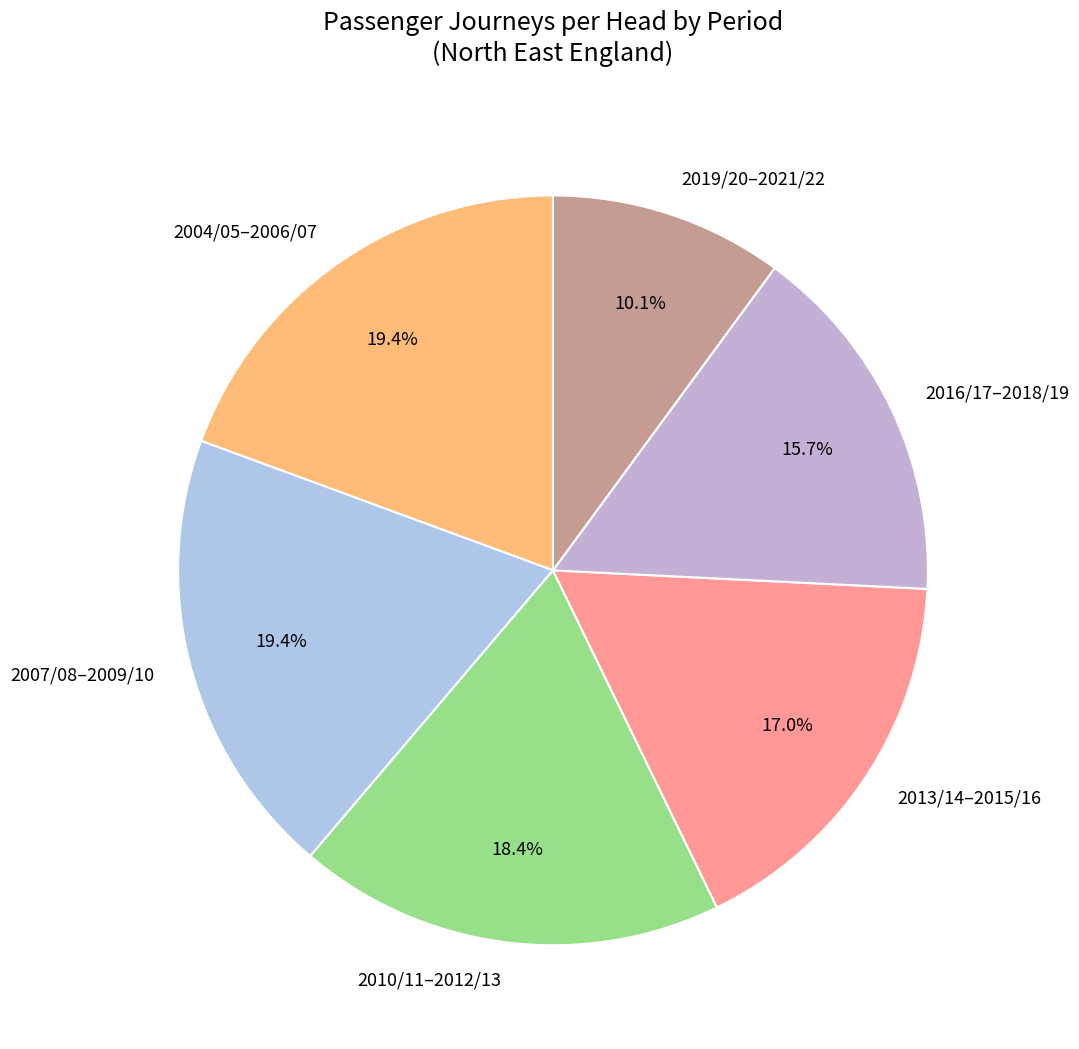

Between 2010/11–2012/13 and 2004/05–2006/07, which is larger?

2004/05–2006/07